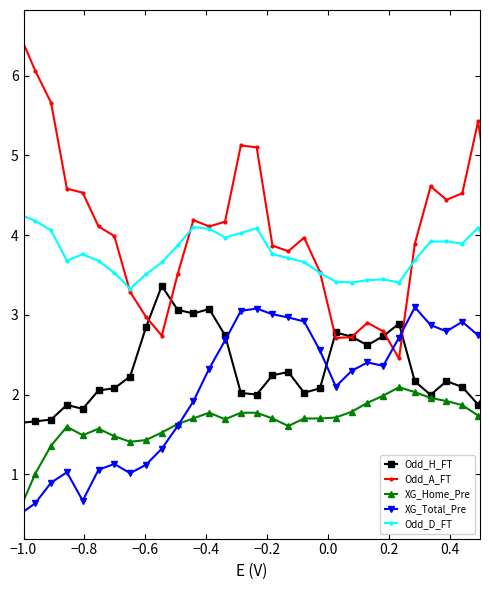

How many distinct data groups are displayed?

5